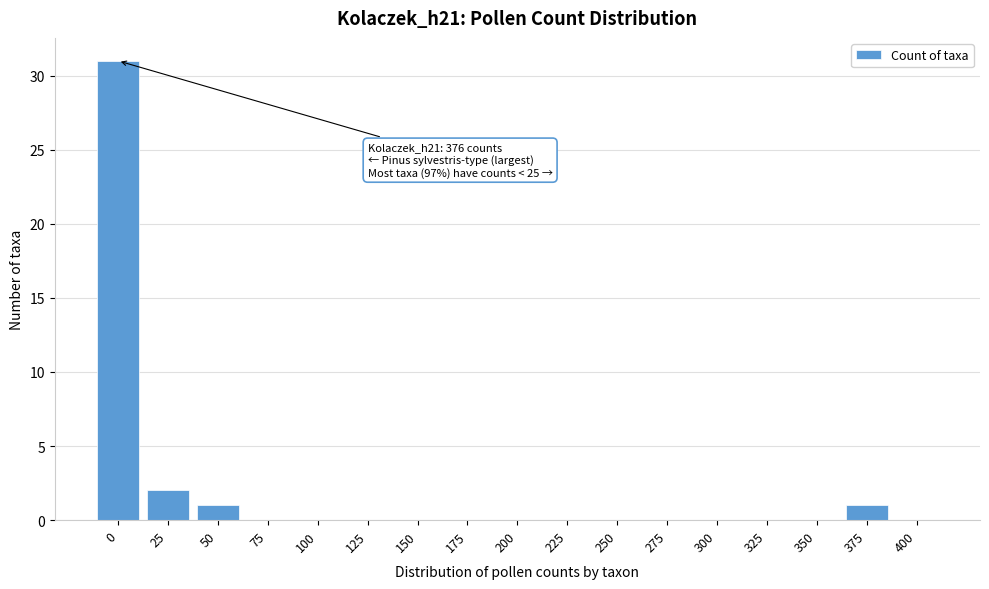

Reading right to left, list all the values displayed in this chart.

400=0	375=1	350=0	325=0	300=0	275=0	250=0	225=0	200=0	175=0	150=0	125=0	100=0	75=0	50=1	25=2	0=31